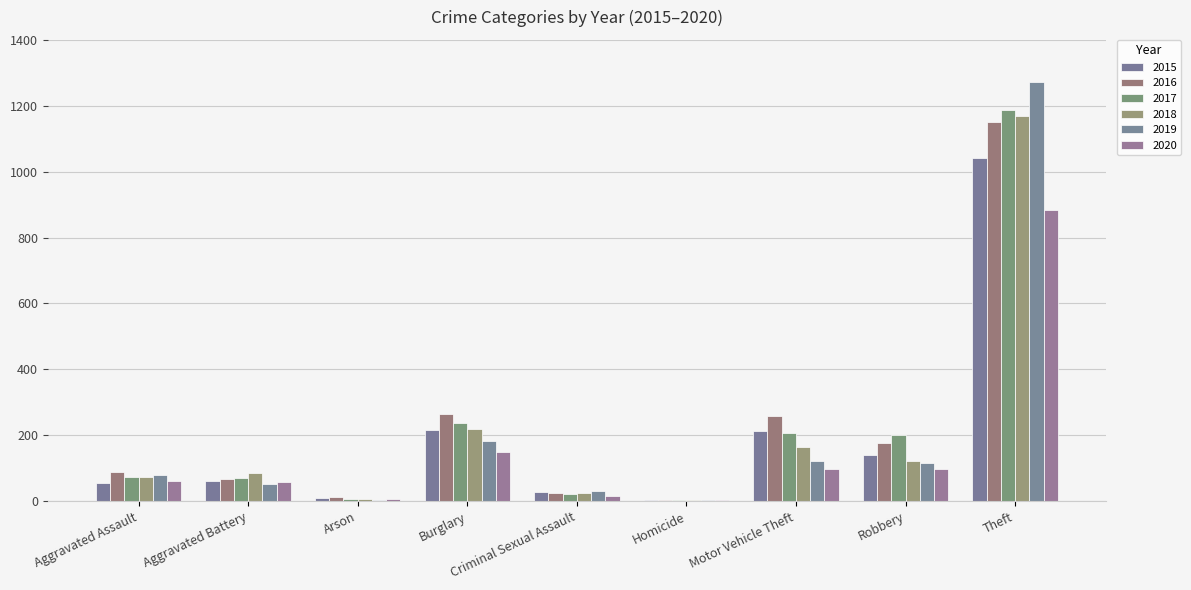

Which category has the highest value across all series?

Theft